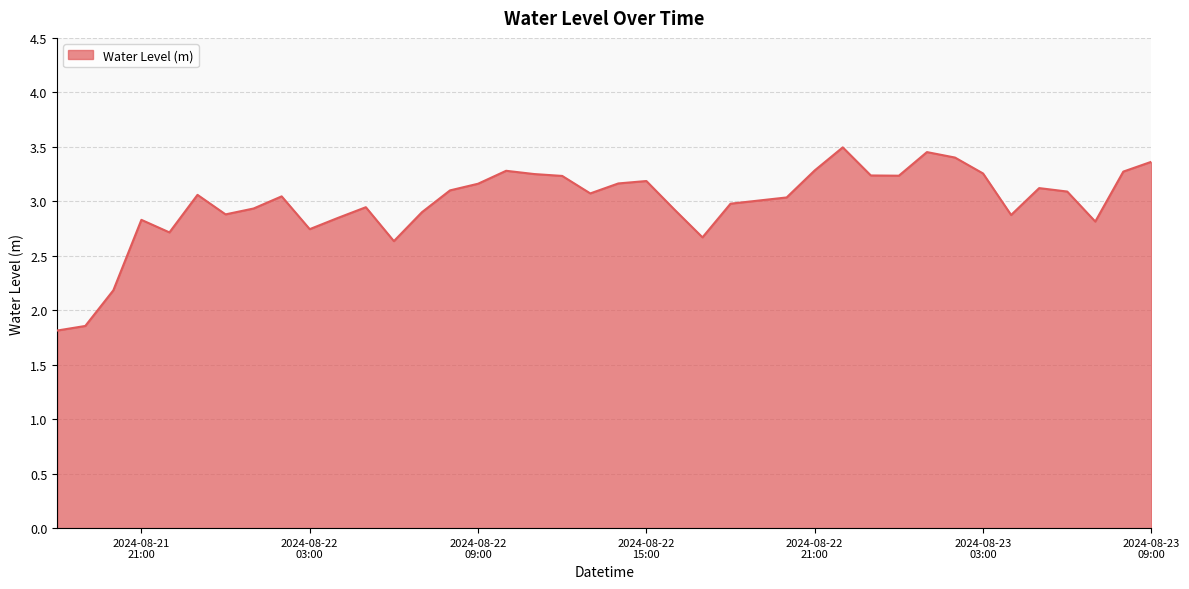

What is the smallest value displayed?

1.8